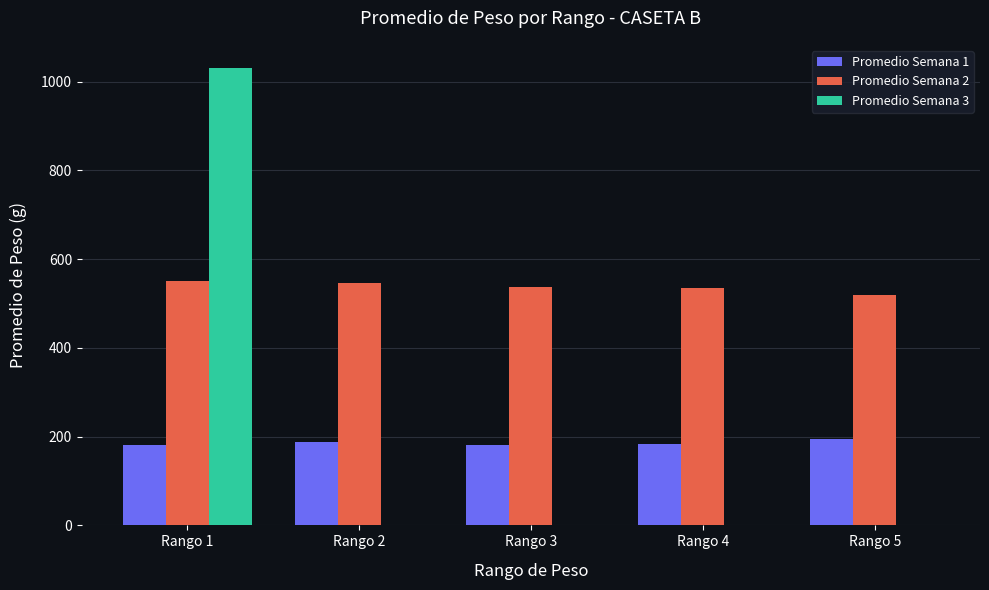

Between Rango 1 and Rango 4, which series saw the biggest shift?

Promedio Semana 3